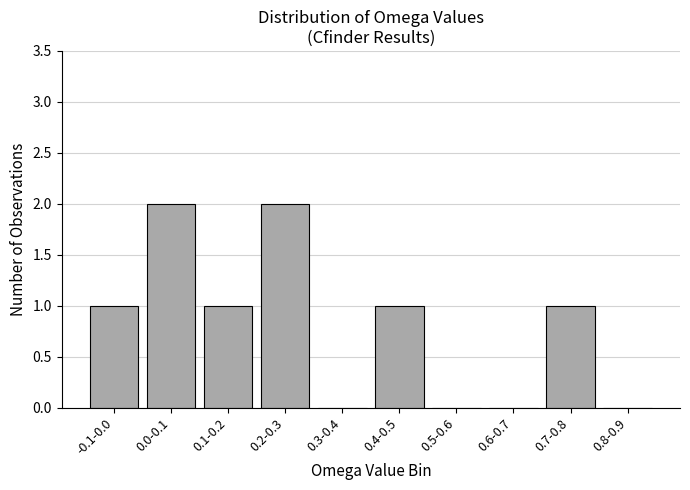

Reading left to right, list all the values displayed in this chart.

-0.1-0.0=1	0.0-0.1=2	0.1-0.2=1	0.2-0.3=2	0.3-0.4=0	0.4-0.5=1	0.5-0.6=0	0.6-0.7=0	0.7-0.8=1	0.8-0.9=0